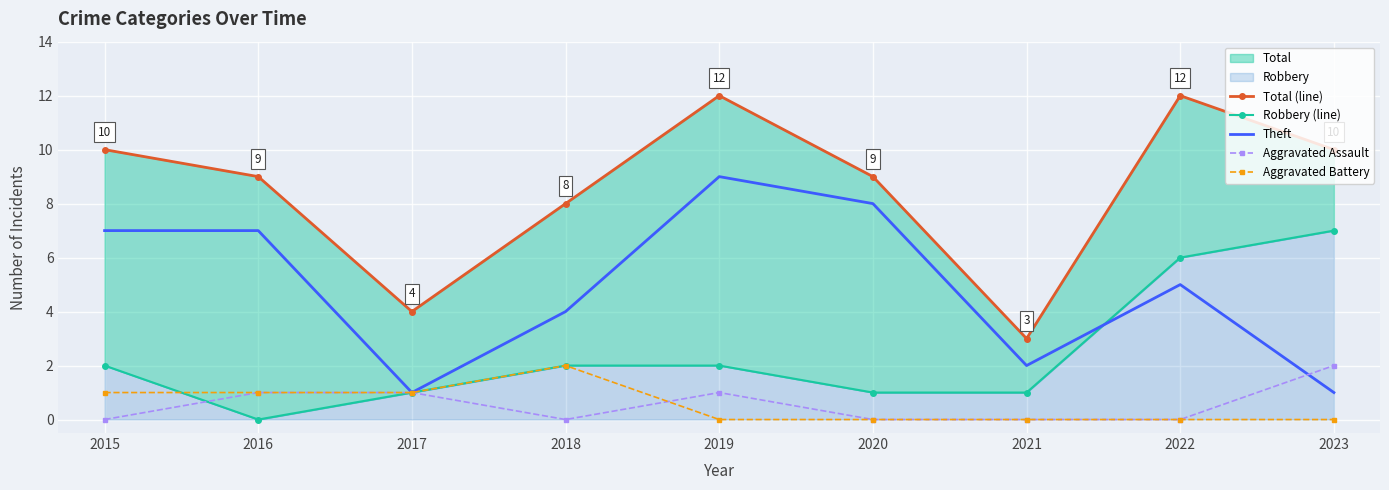

What is the difference between the Total (line) values at 2016 and 2021?

6